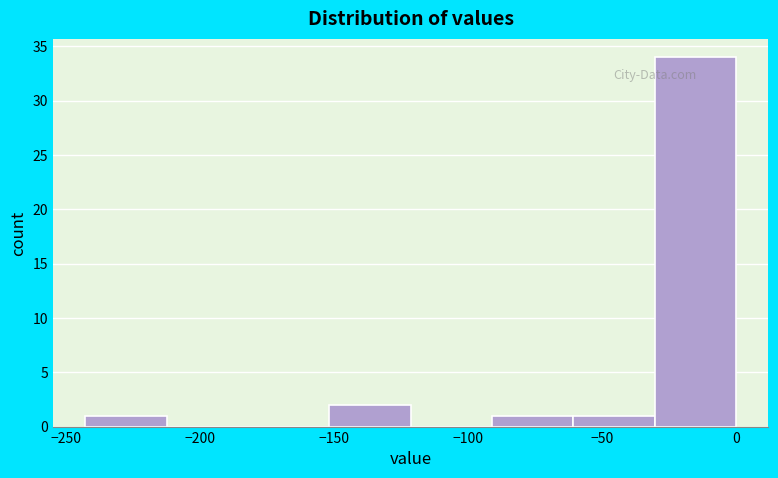

Which range on the x-axis has the tallest bar?

-30 to 0